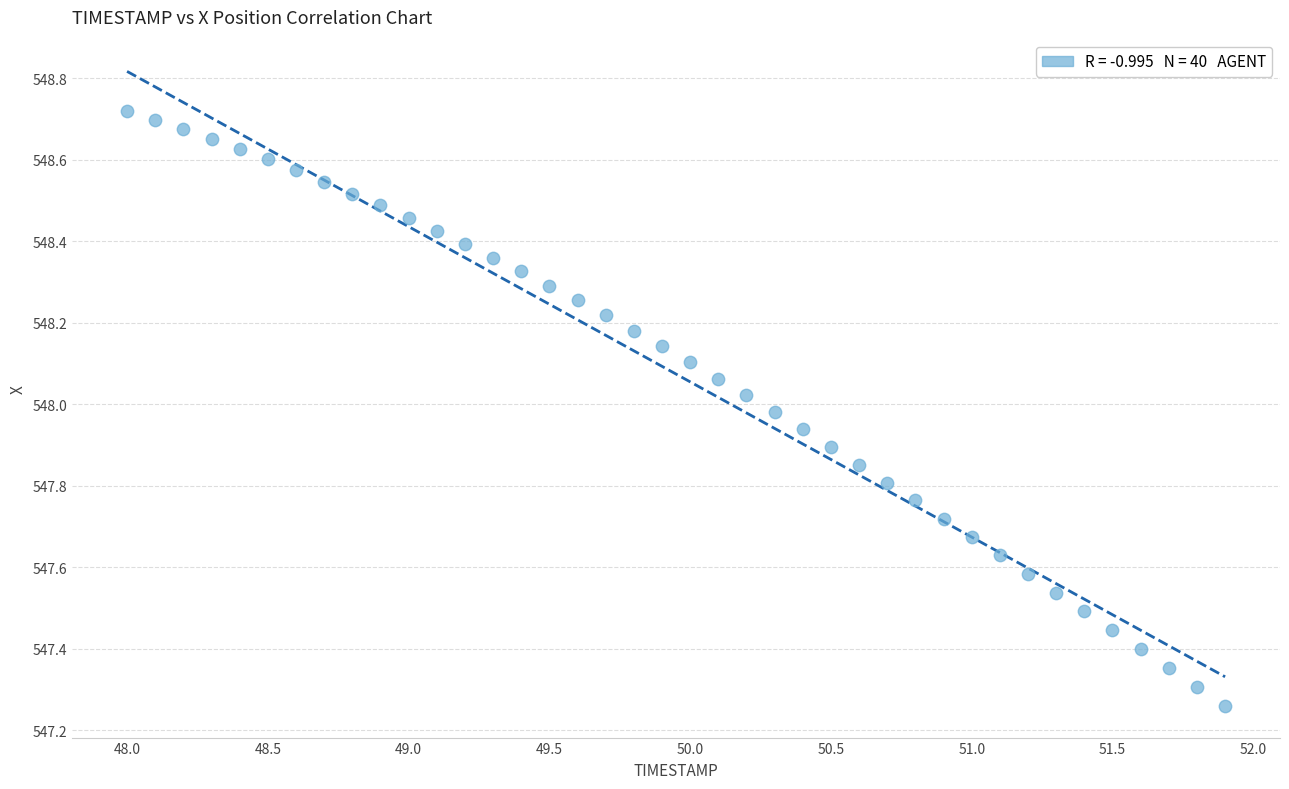

What is the range of Y values (max minus min)?

1.5